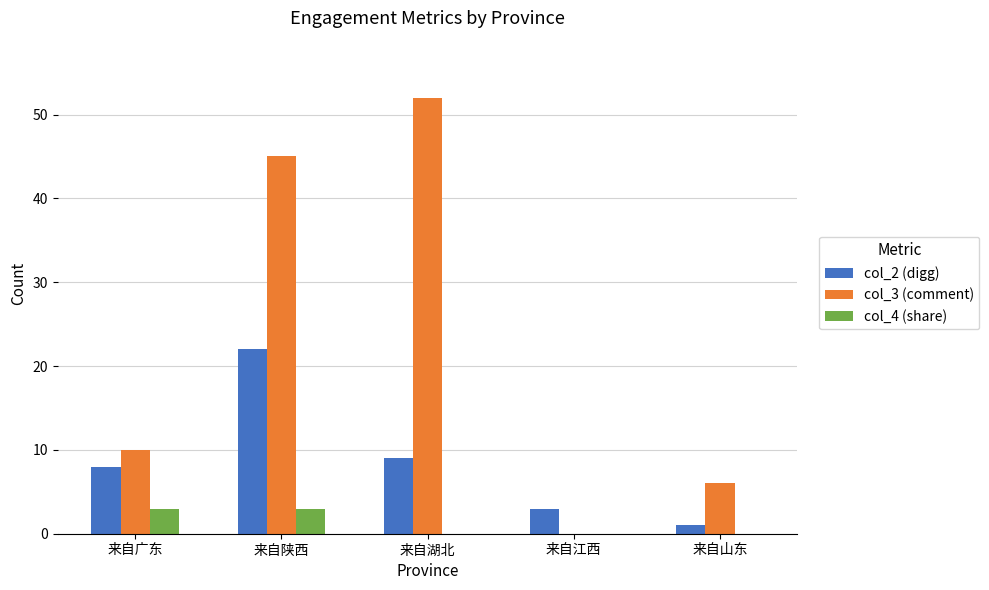

Count the col_4 (share) values in the range 0 to 3.

5